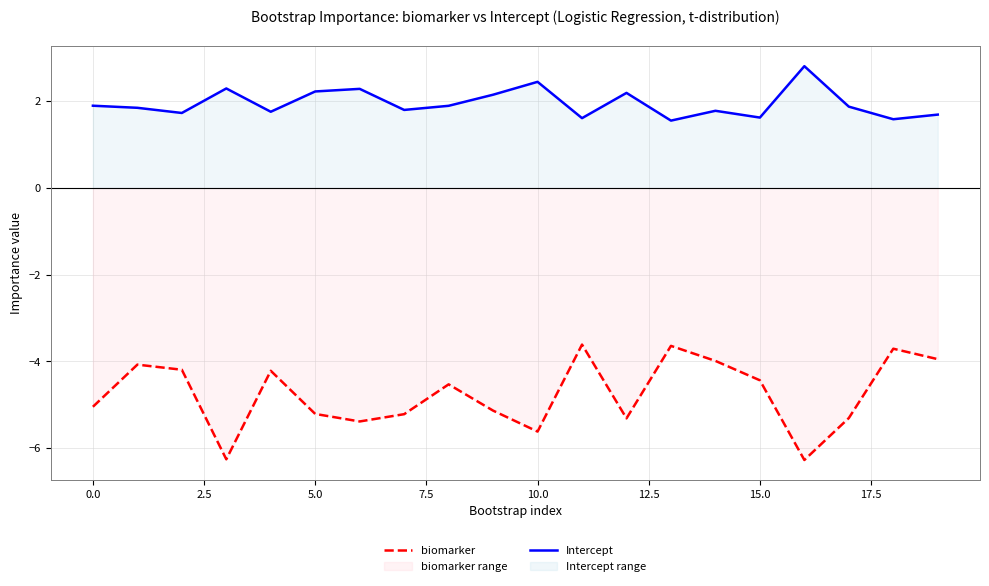

What is the sum of all Intercept values?

39.0